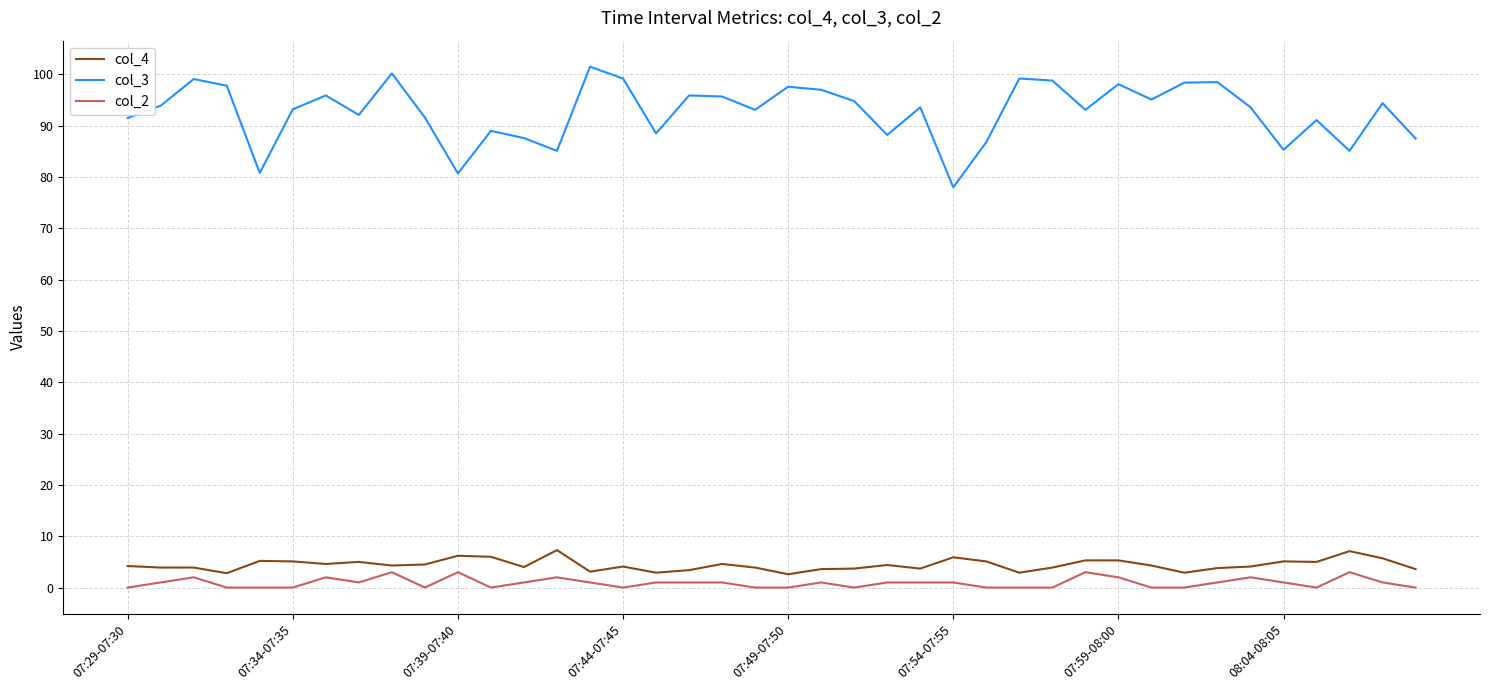

What is the difference between the maximum and minimum values in the col_2 series?

3.0